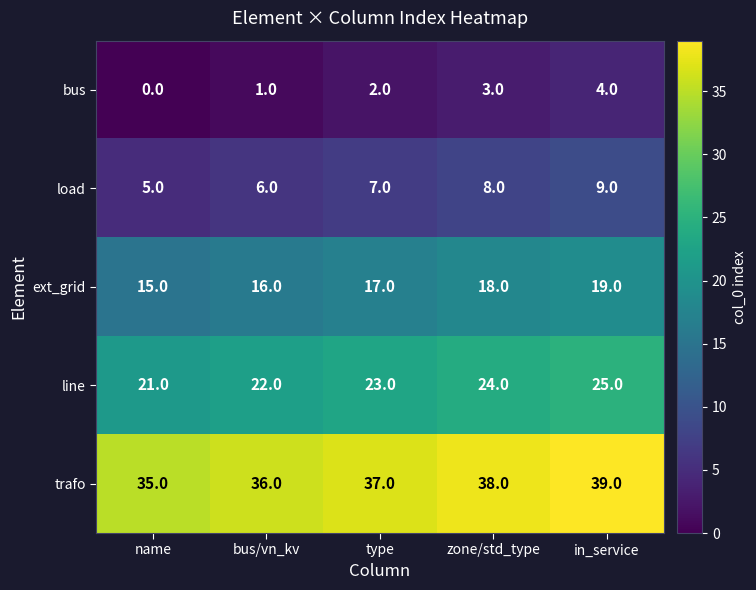

Rank the series by their maximum value, from lowest to highest.

bus, load, ext_grid, line, trafo